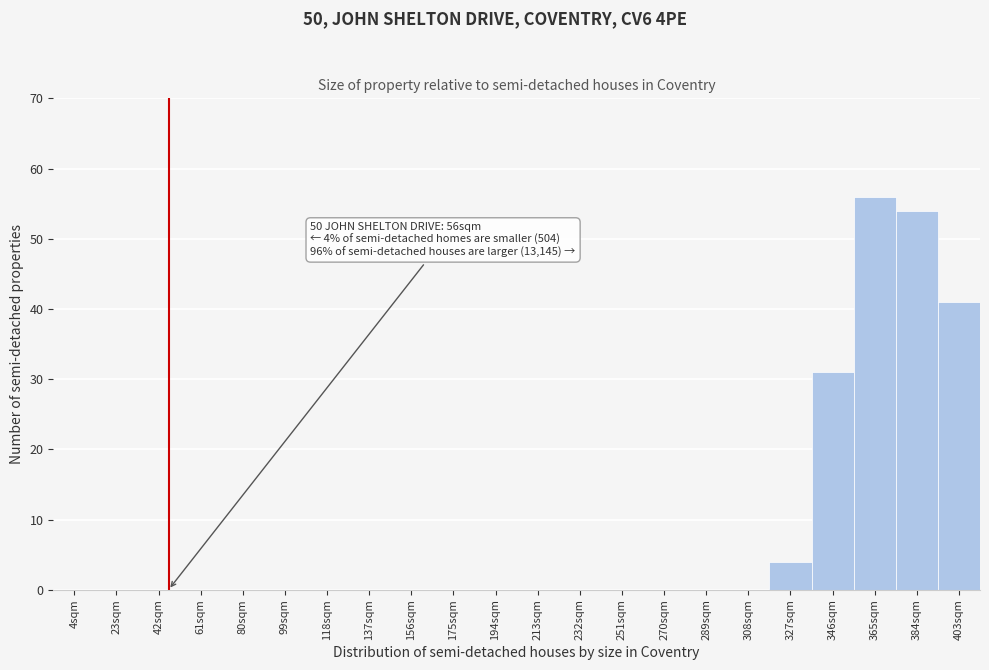

Reading left to right, list all the values displayed in this chart.

4sqm=0	23sqm=0	42sqm=0	61sqm=0	80sqm=0	99sqm=0	118sqm=0	137sqm=0	156sqm=0	175sqm=0	194sqm=0	213sqm=0	232sqm=0	251sqm=0	270sqm=0	289sqm=0	308sqm=0	327sqm=4	346sqm=31	365sqm=56	384sqm=54	403sqm=41